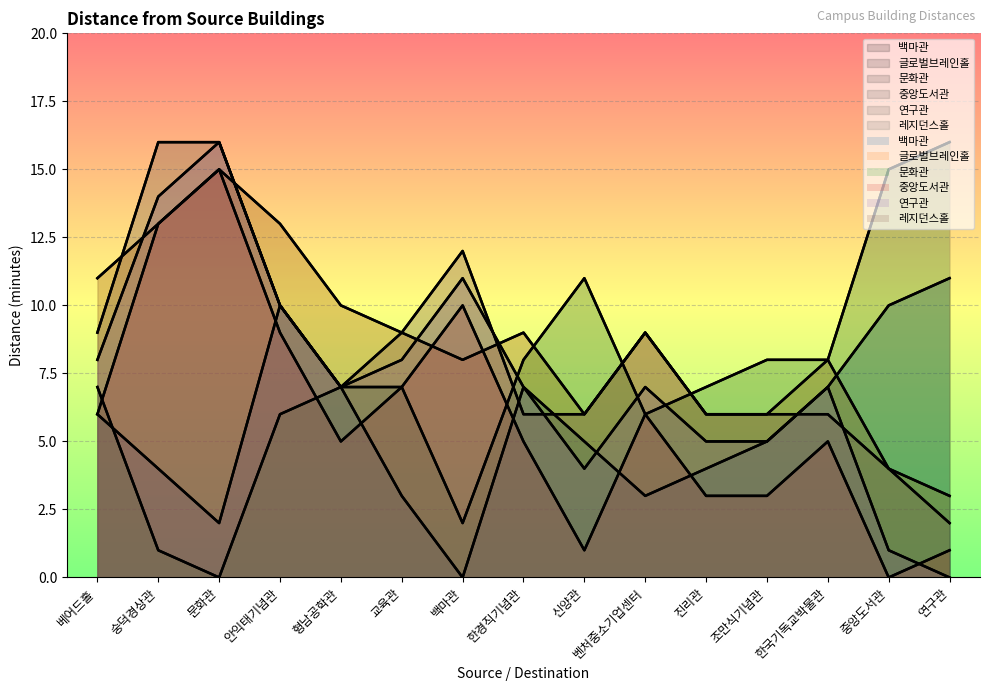

At how many categories does at least one series exceed 10?

8